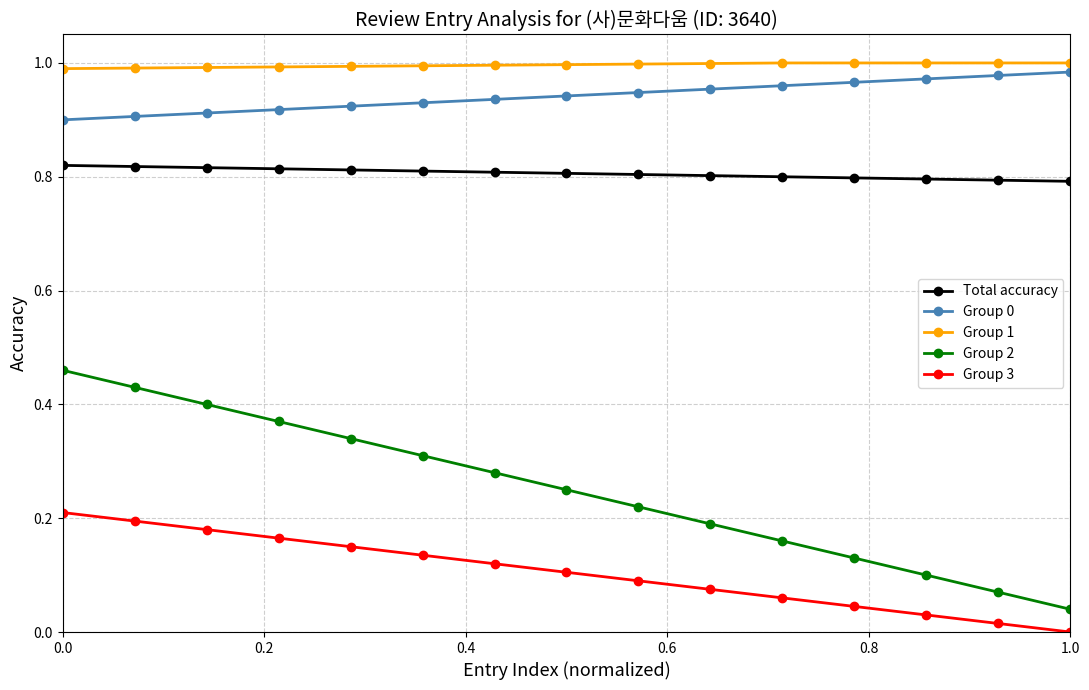

Which series has the largest total across all categories?

Group 1